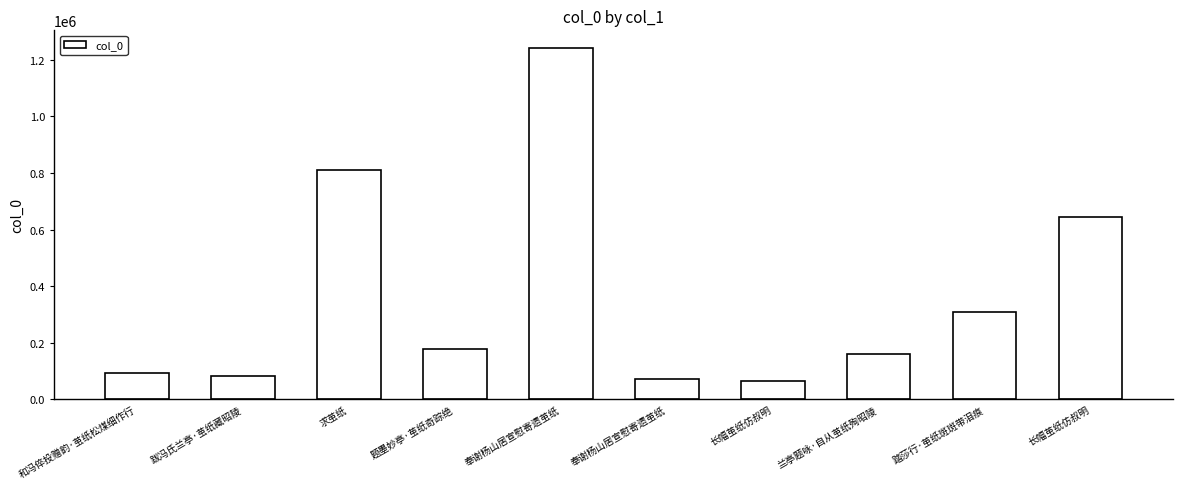

List the labels in order of value, smallest first.

长幅茧纸仿叔明, 奉谢杨山居宣慰寄遗茧纸, 跋冯氏兰亭·茧纸藏昭陵, 和冯倅投赠韵·茧纸松煤细作行, 兰亭题咏·自从茧纸殉昭陵, 题墨妙亭·茧纸奇踪绝, 踏莎行·茧纸斑斑带泪痕, 长幅茧纸仿叔明, 求茧纸, 奉谢杨山居宣慰寄遗茧纸